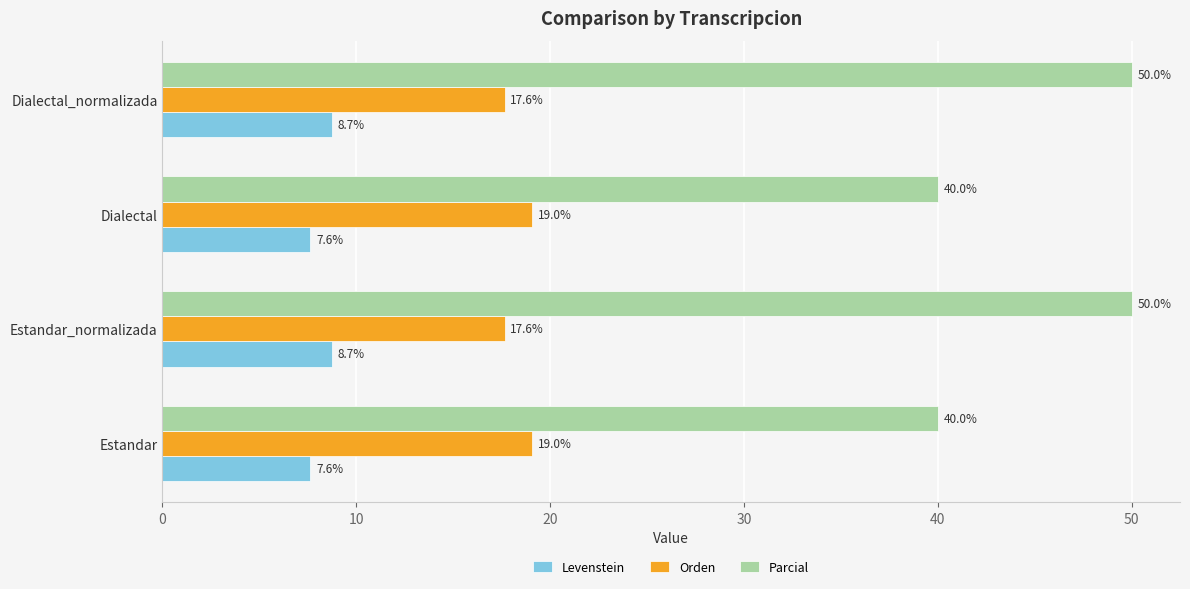

What is the average value of the Orden series?

18.3